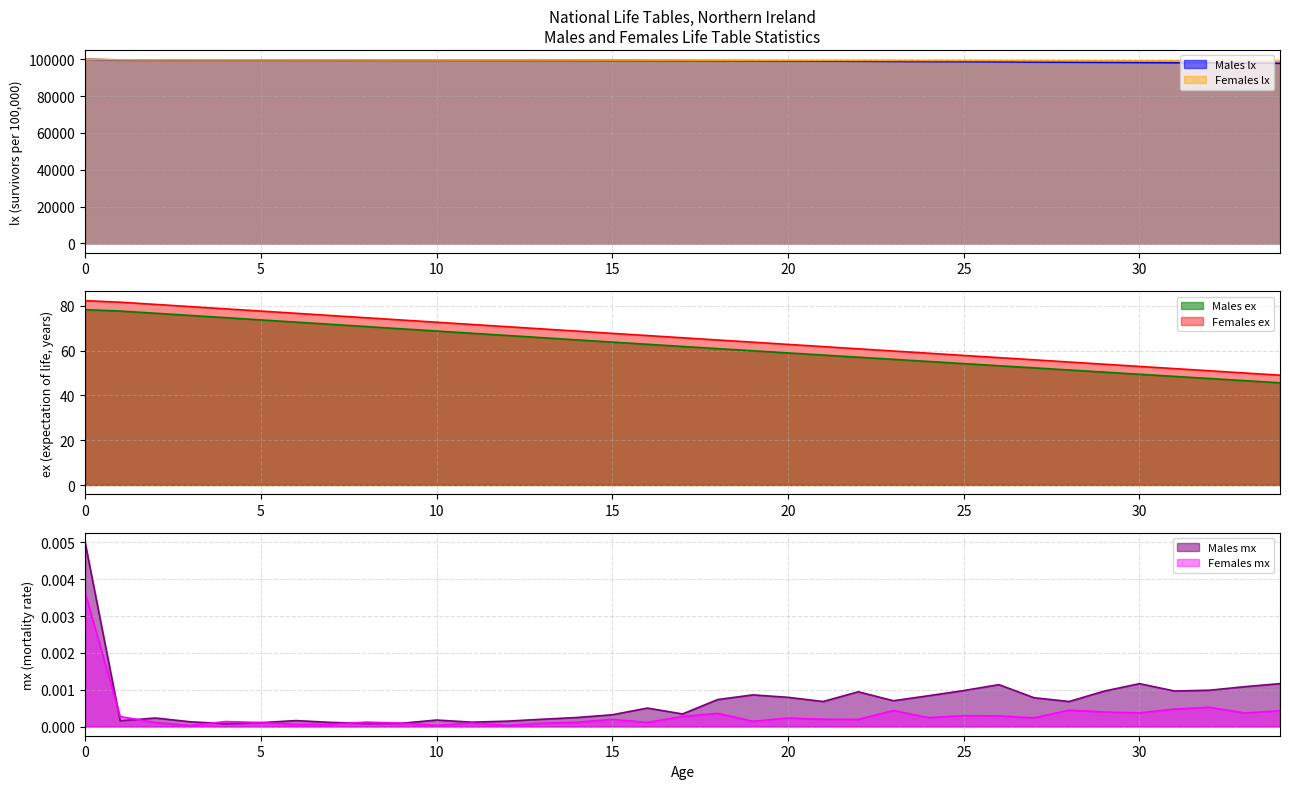

True or false: Females ex and Females lx intersect in this chart.

False